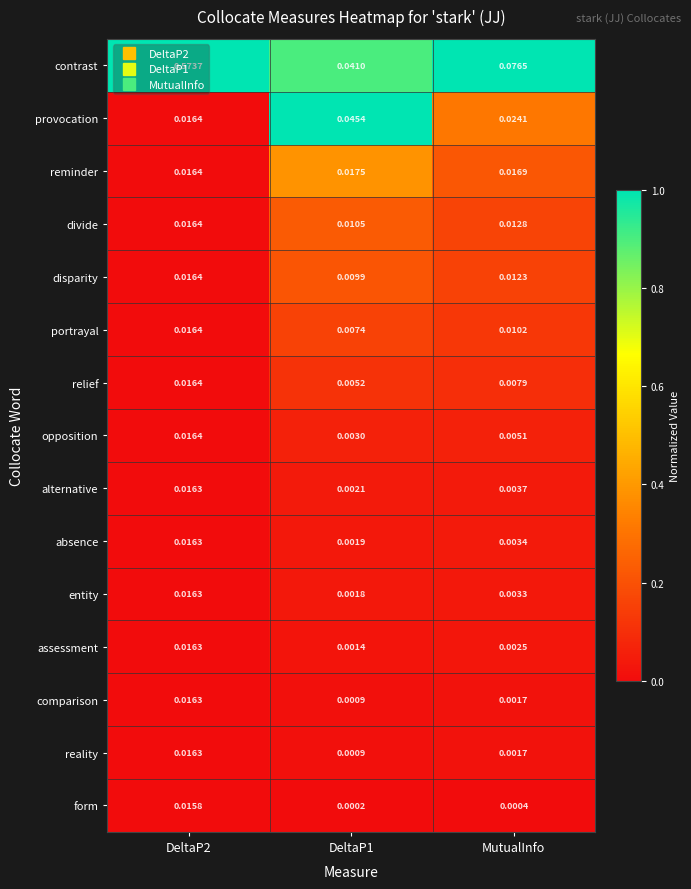

Which series has the largest total across all categories?

contrast